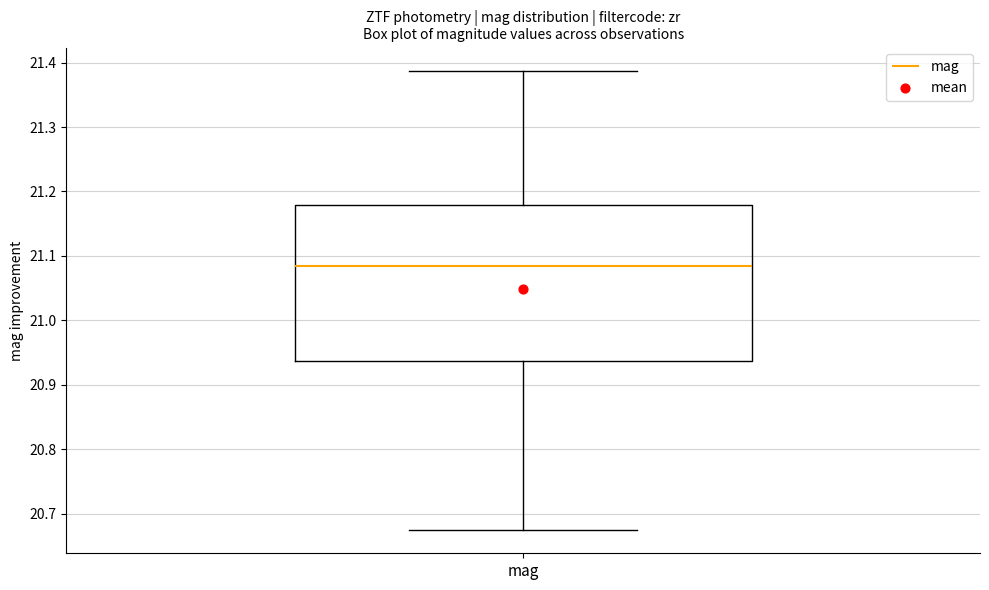

Transcribe this box plot: give where the median line is, the range the box spans, and where the two whiskers end, as read against the y-axis. The values are not printed on the chart, so give them approximately, as read against the axis.

median 21.08, box 20.94 to 21.18, whiskers 20.67 to 21.39